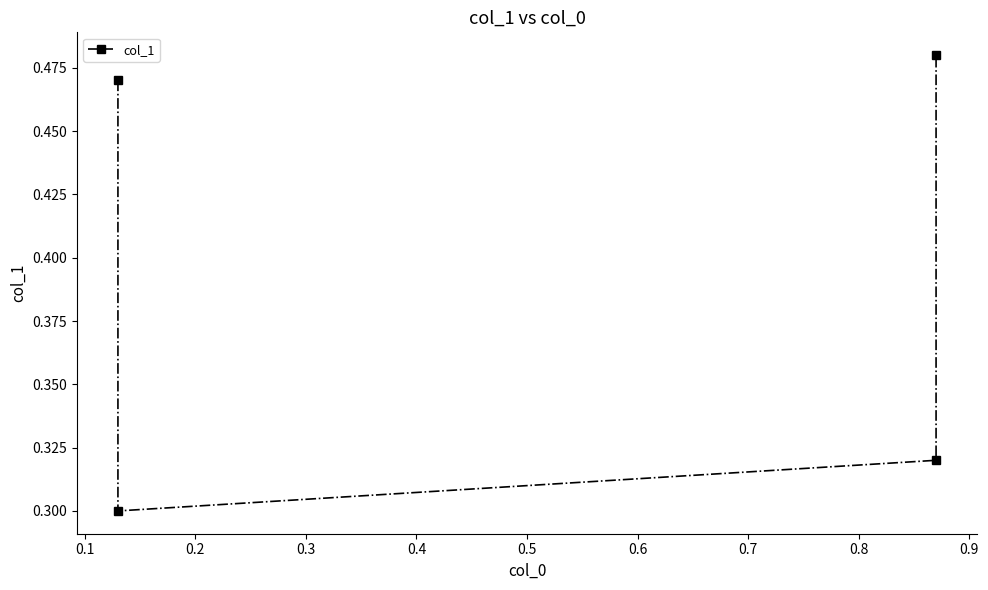

Which has a higher value, 0.3 or 0.2?

0.3